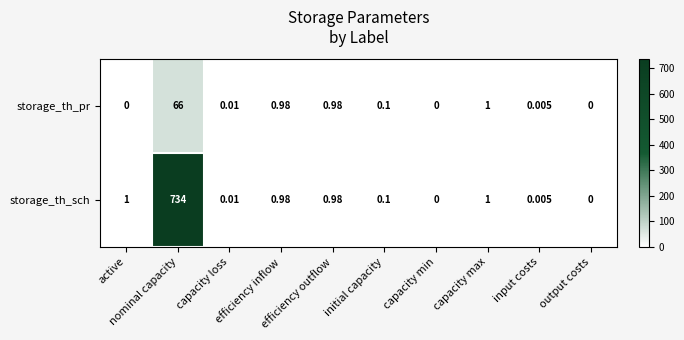

Which series has the largest total across all categories?

storage_th_sch